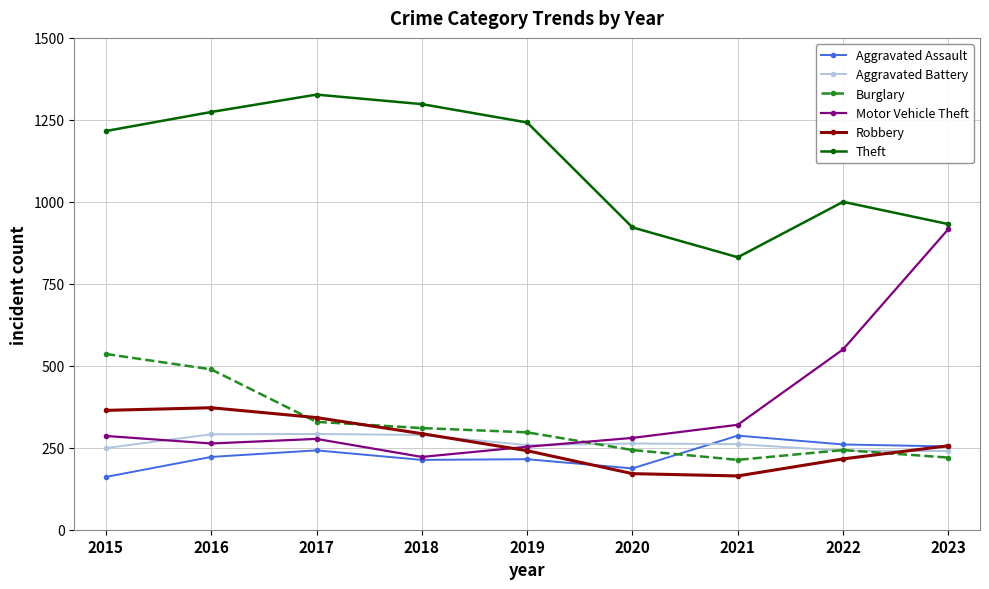

What is the spread (max minus min) of values at 2023?

712